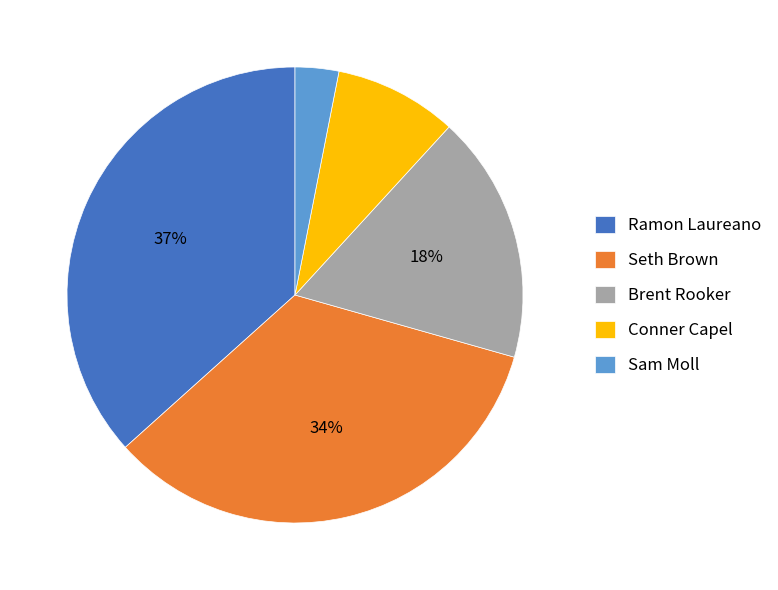

Which has a higher value, Sam Moll or Brent Rooker?

Brent Rooker